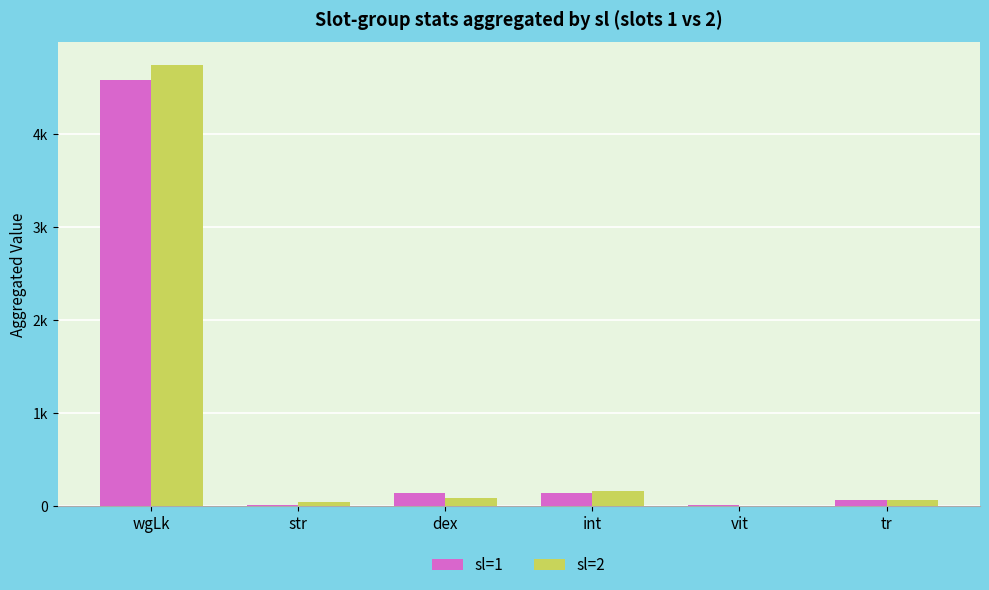

What is the label of the 3rd bar from the right?

int